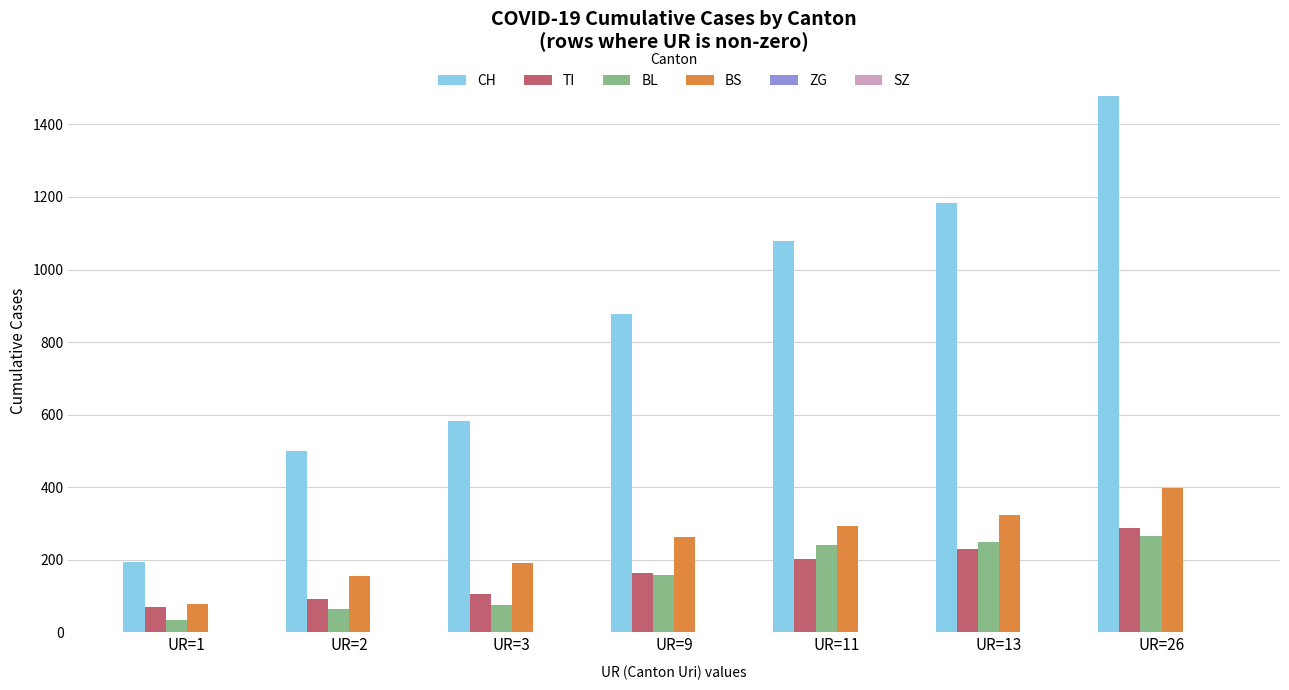

Is it true that BS equals 155 at UR=2?

True